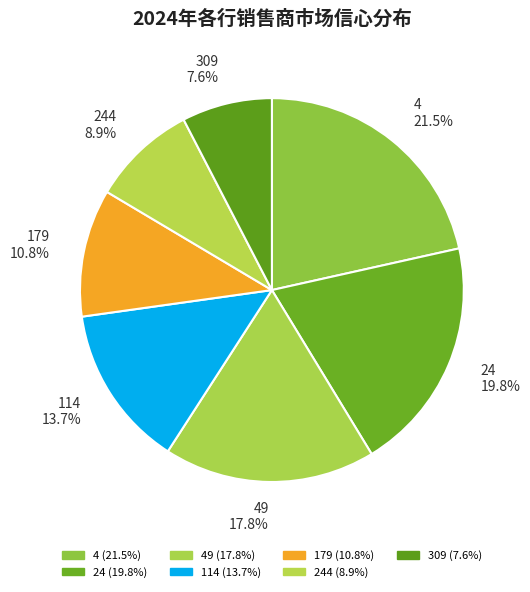

To the nearest percent, what is the difference between the 244 and 4 slice percentages?

13%